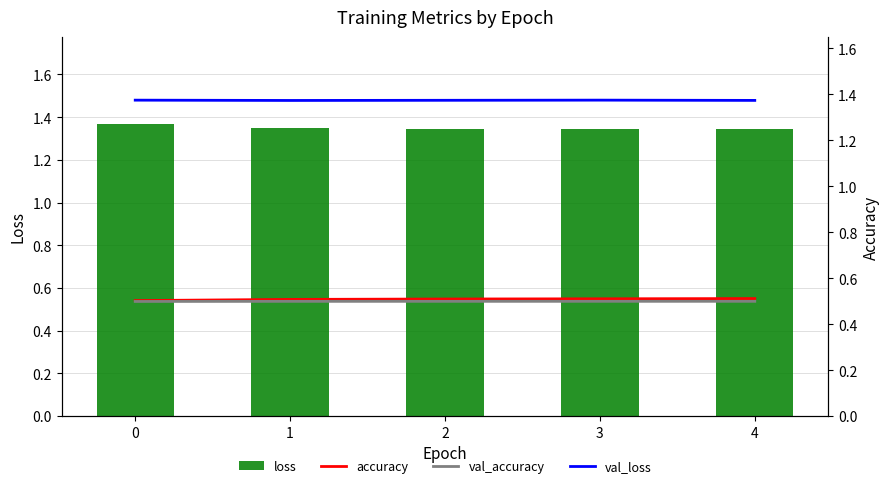

What is the value of the val_loss bar at the 5th from the left?

1.4